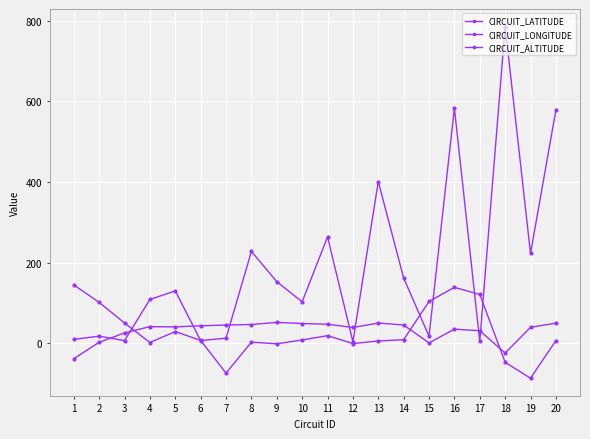

How many values in the CIRCUIT_ALTITUDE series are below 130?

10